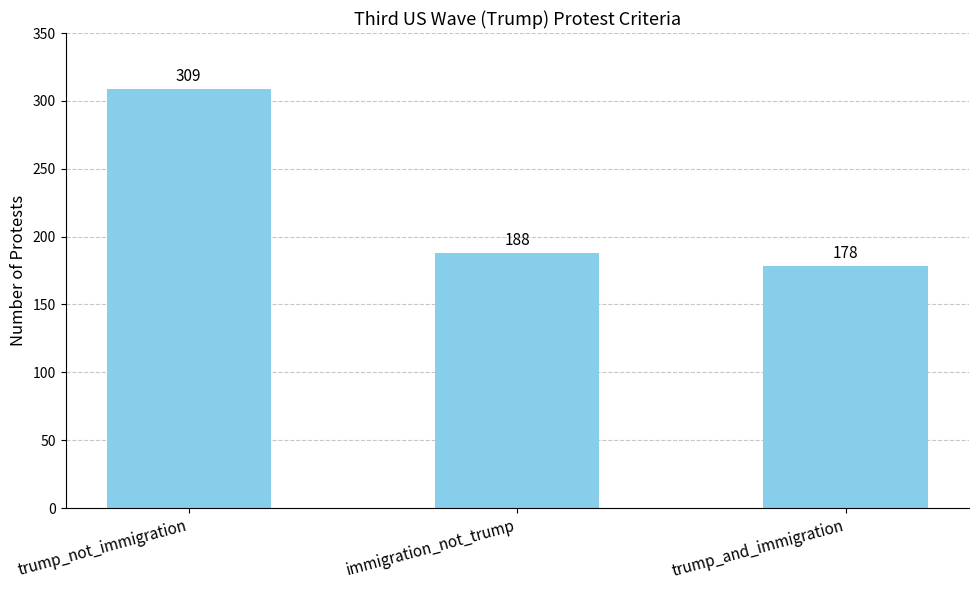

The value at trump_and_immigration is 178. True or false?

True